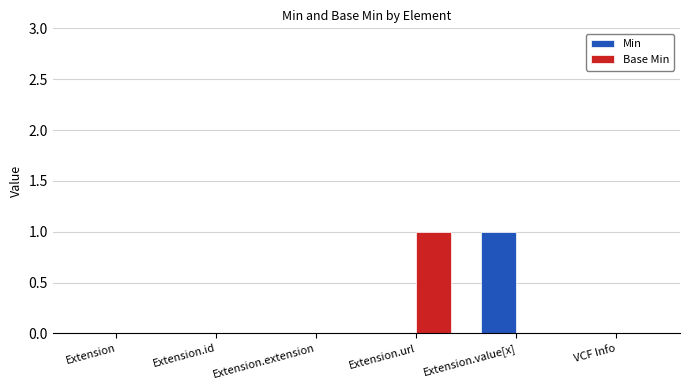

True or false: Base Min has a value of 1 at Extension.extension.

False